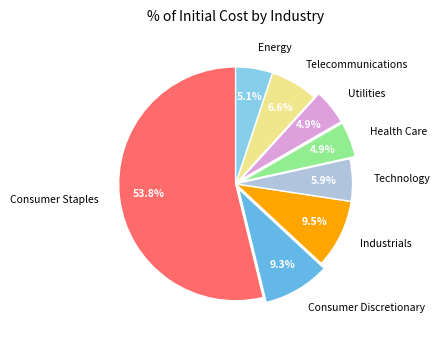

What percentage is the Consumer Staples slice, to the nearest percent?

54%